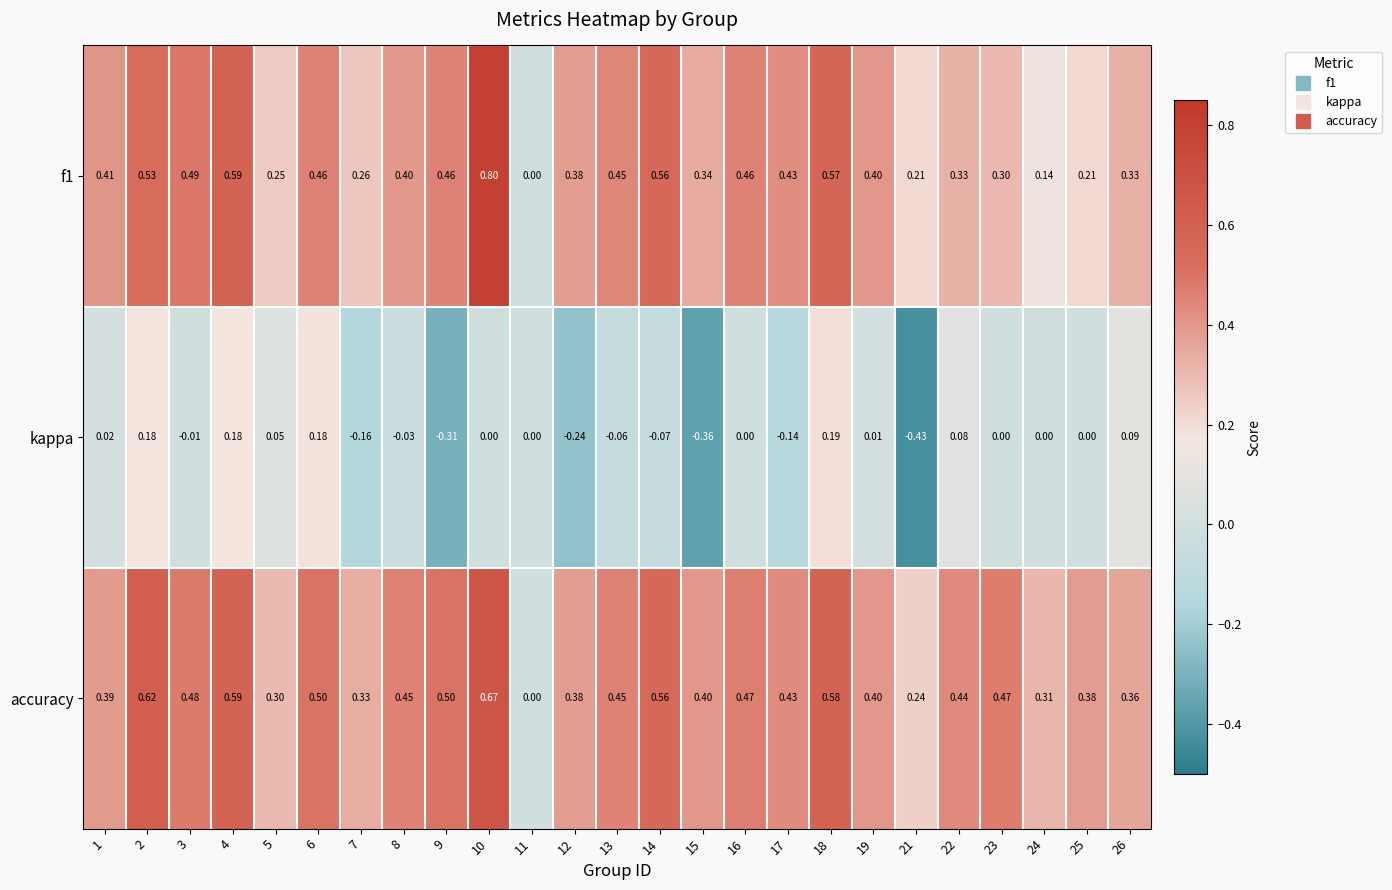

How many categories are shown in the chart?

25